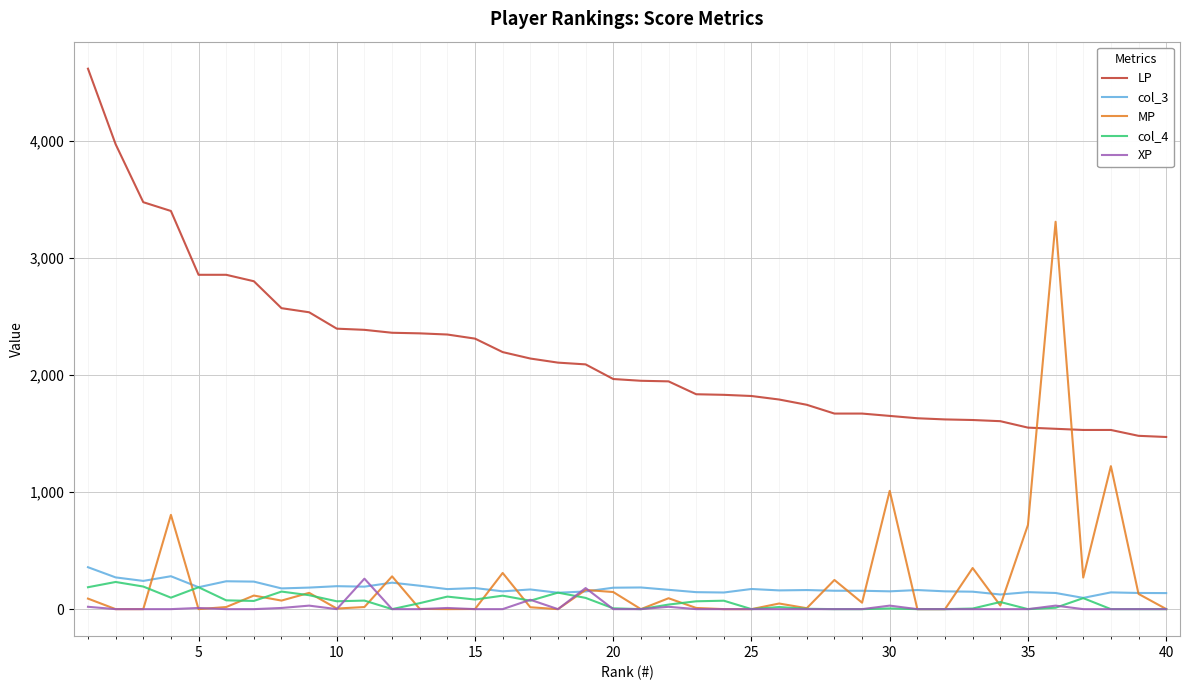

What is the greatest value displayed?

4615